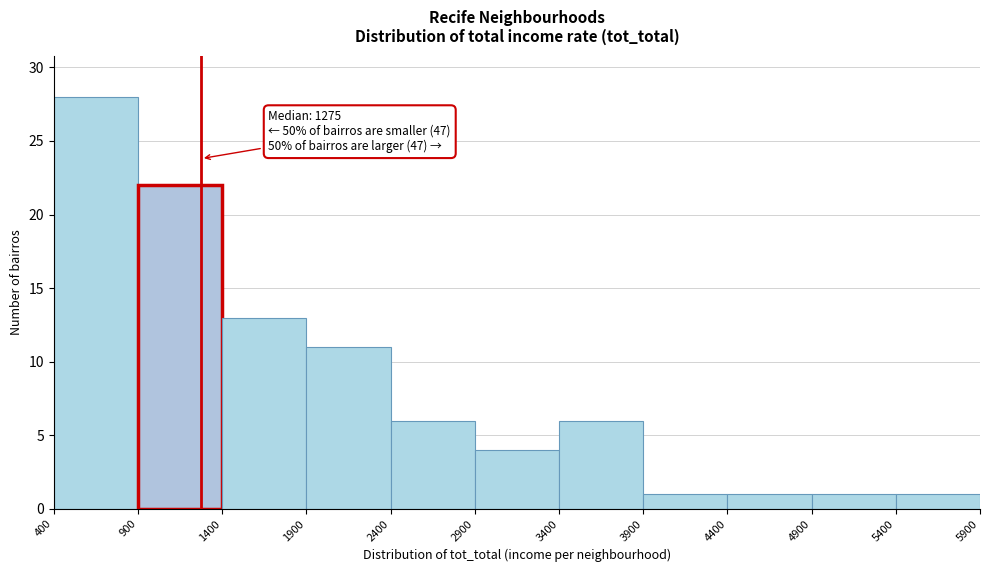

Over which range of the x-axis is the bar tallest?

400 to 900